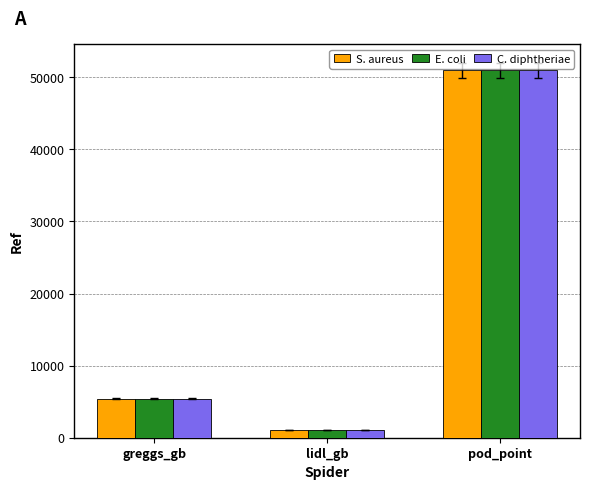

The value of E. coli at pod_point is 11527. True or false?

False